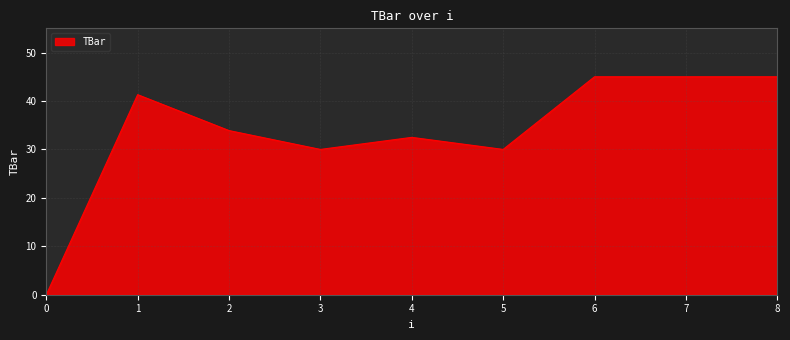

Does the chart have visible grid lines?

Yes